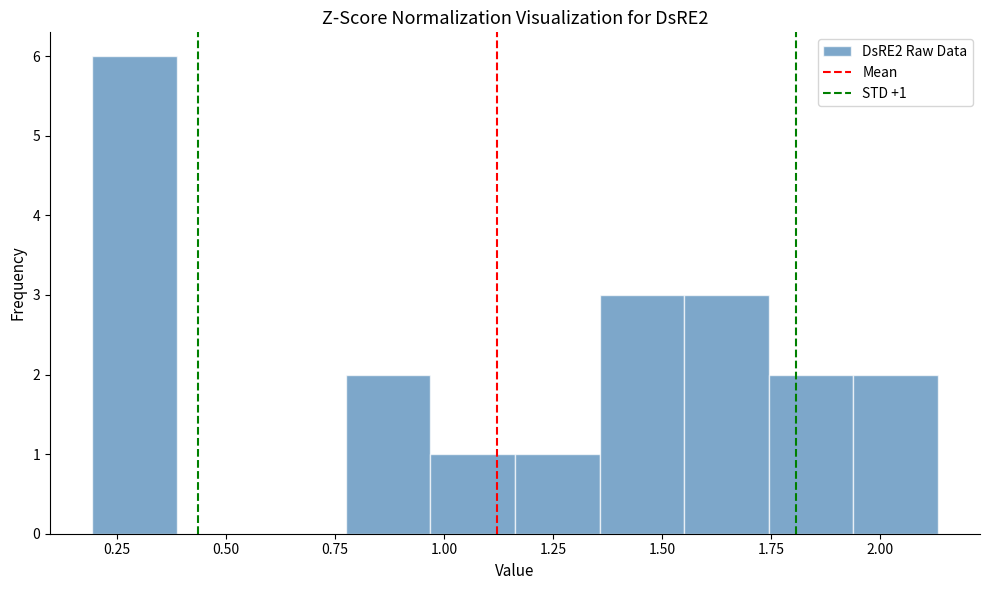

Around what value on the x-axis is the tallest bar? Give the approximate position of its centre, as read against the axis.

0.30